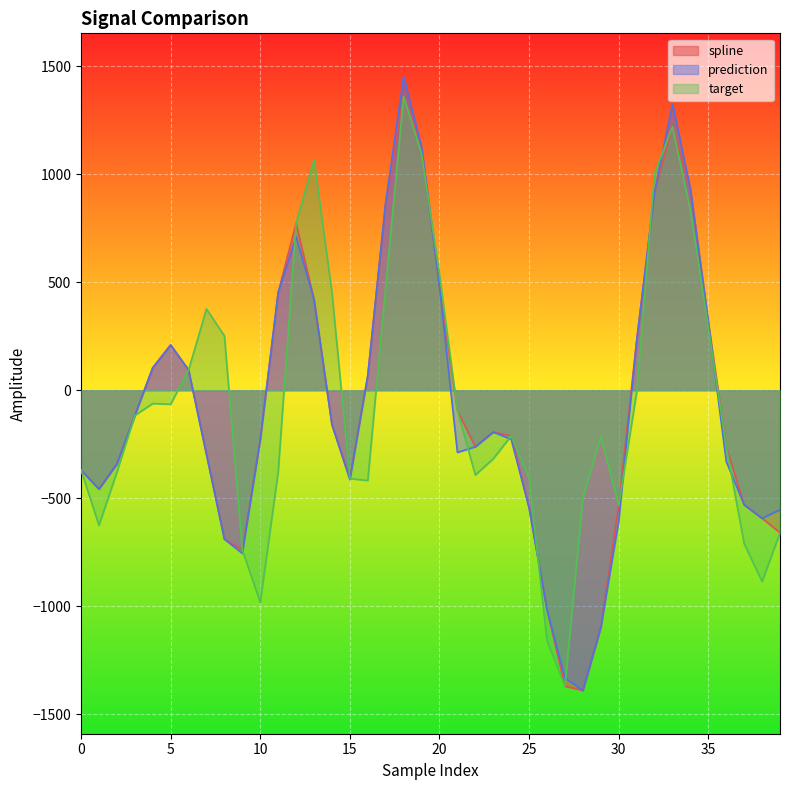

List the series in order of their peak value, highest first.

prediction, spline, target